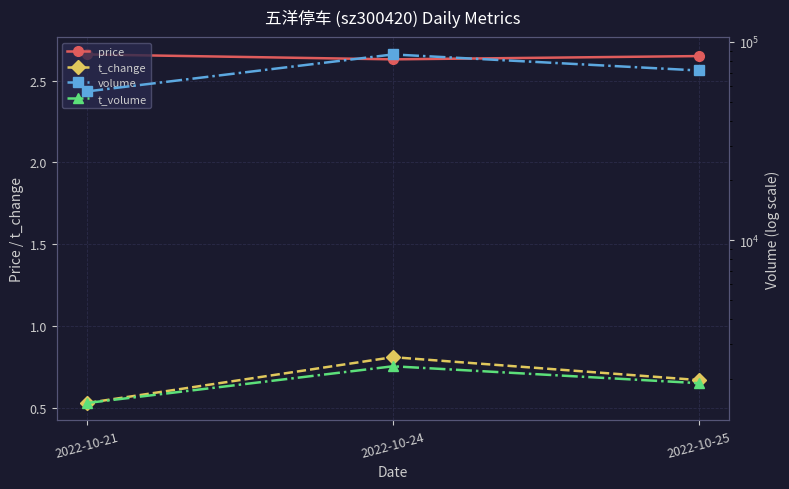

Rank the series by their maximum value, from lowest to highest.

t_change, price, t_volume, volume